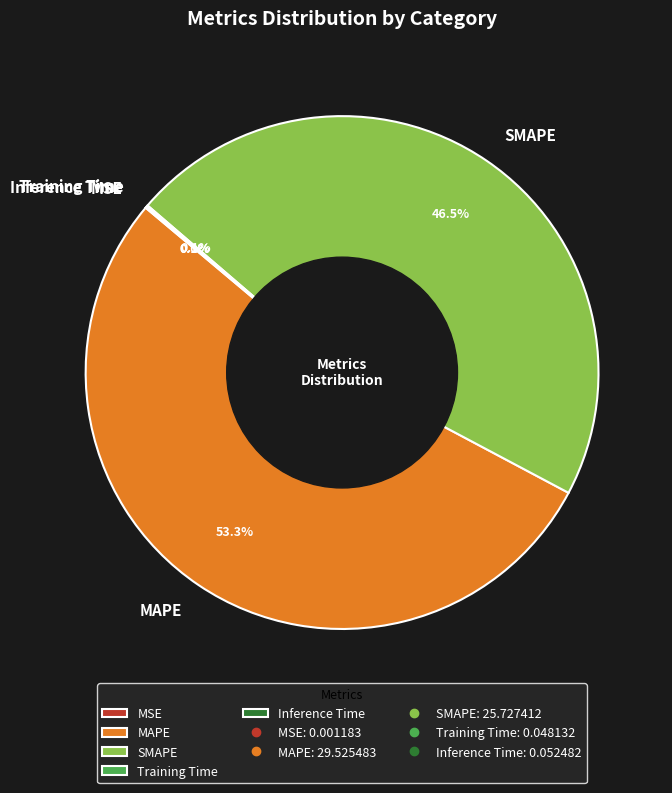

Which category has the biggest portion of the pie?

MAPE